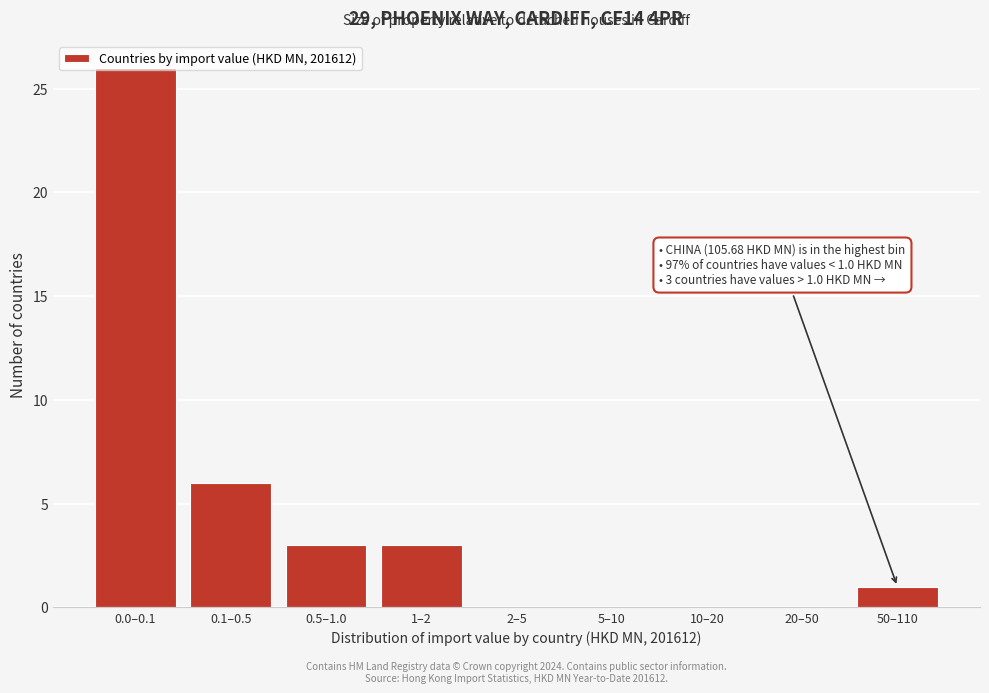

Approximately how many times larger is the value at 0.0–0.1 compared to 1–2?

8.7